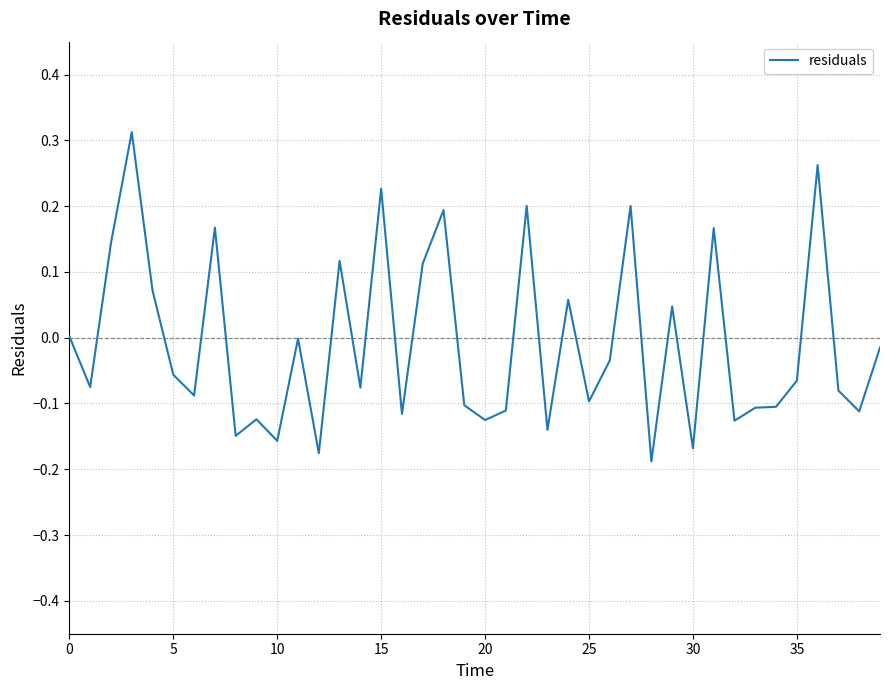

How many interior local peaks (higher than both neighbors) does the data have?

13